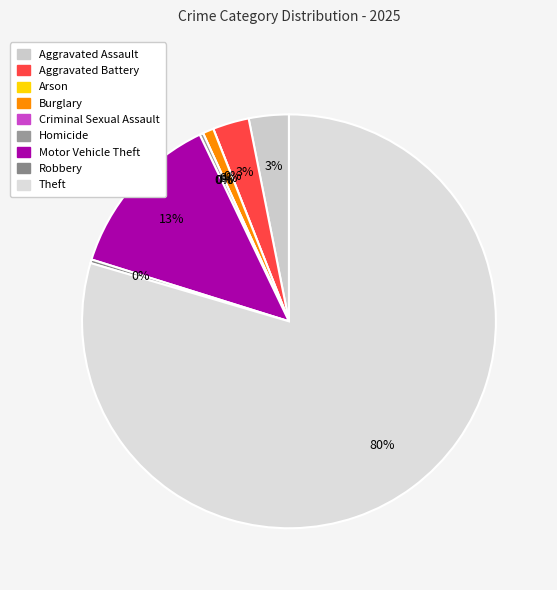

True or false: Theft accounts for 80% of the total.

True